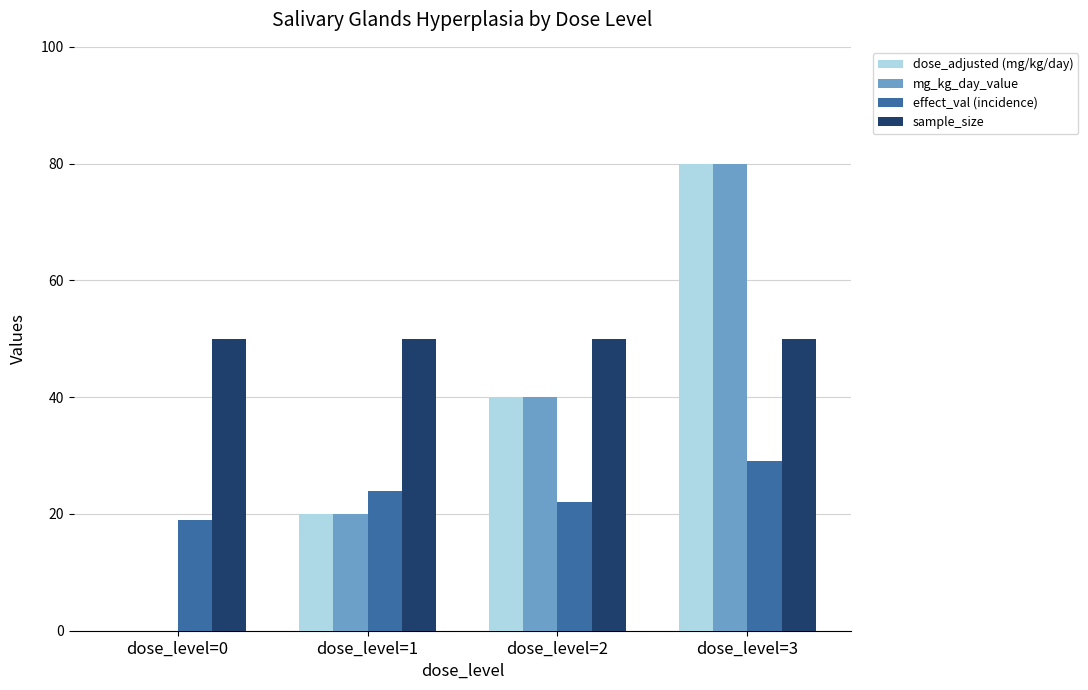

True or false: sample_size has a value of 50 at dose_level=3.

True